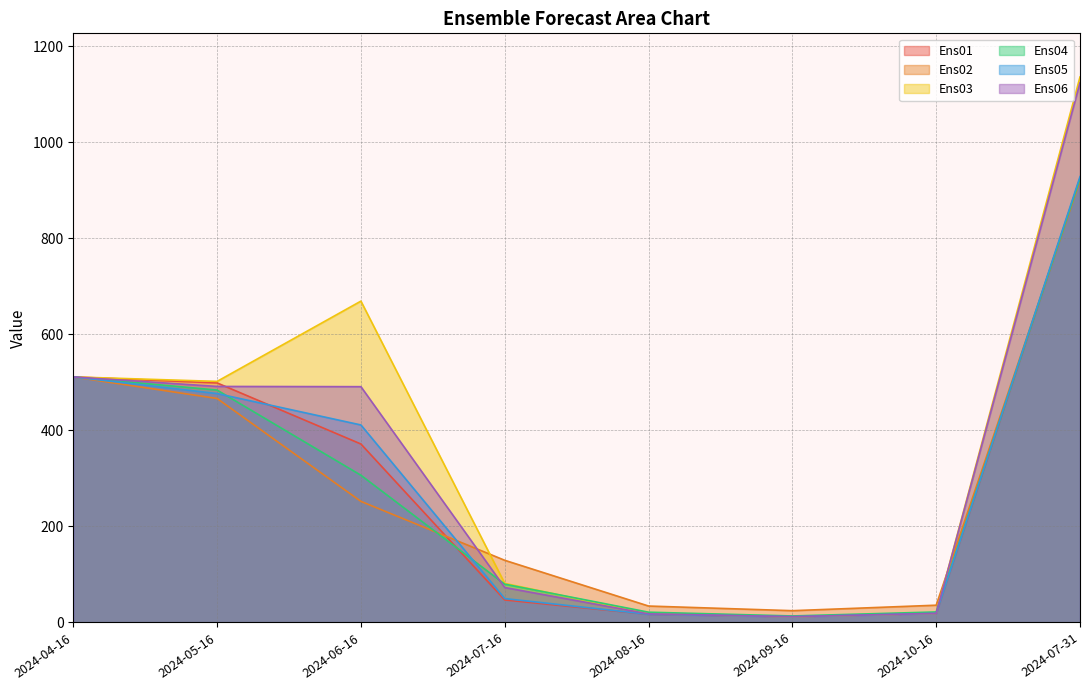

Does the chart have visible grid lines?

Yes